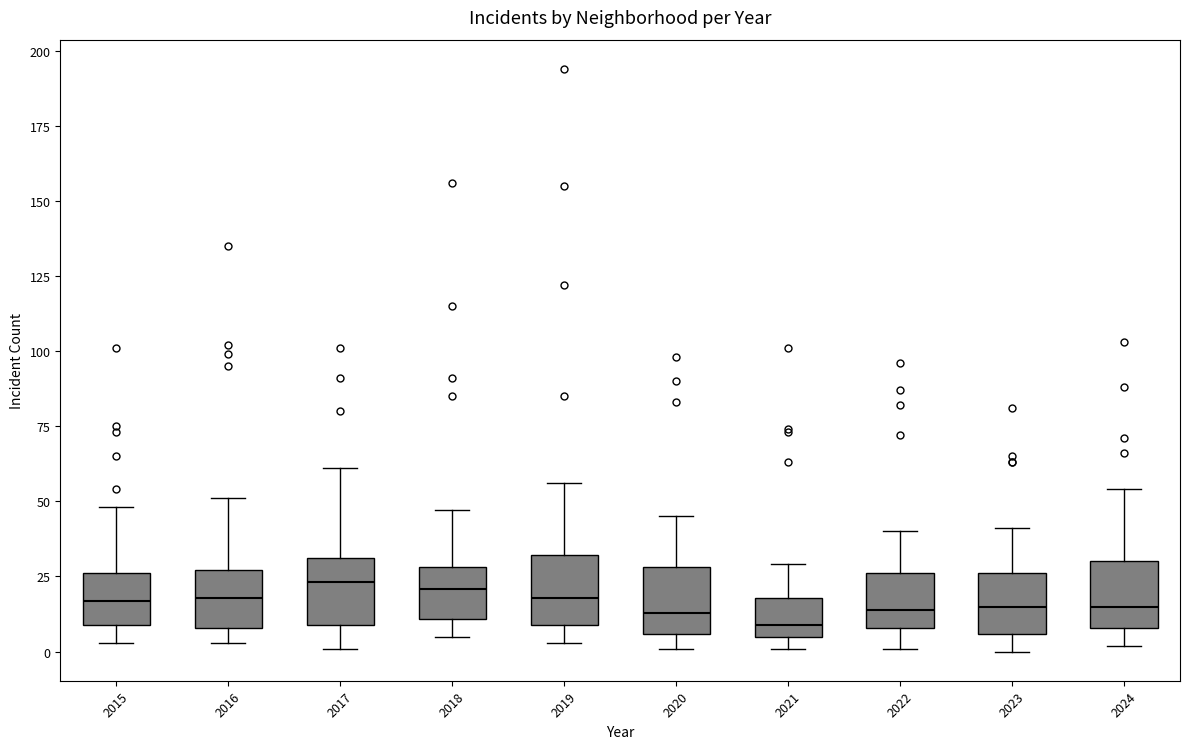

Where does the median line of the box at x = 2017 sit on the y-axis? The values are not printed on the chart, so give them approximately, as read against the axis.

25